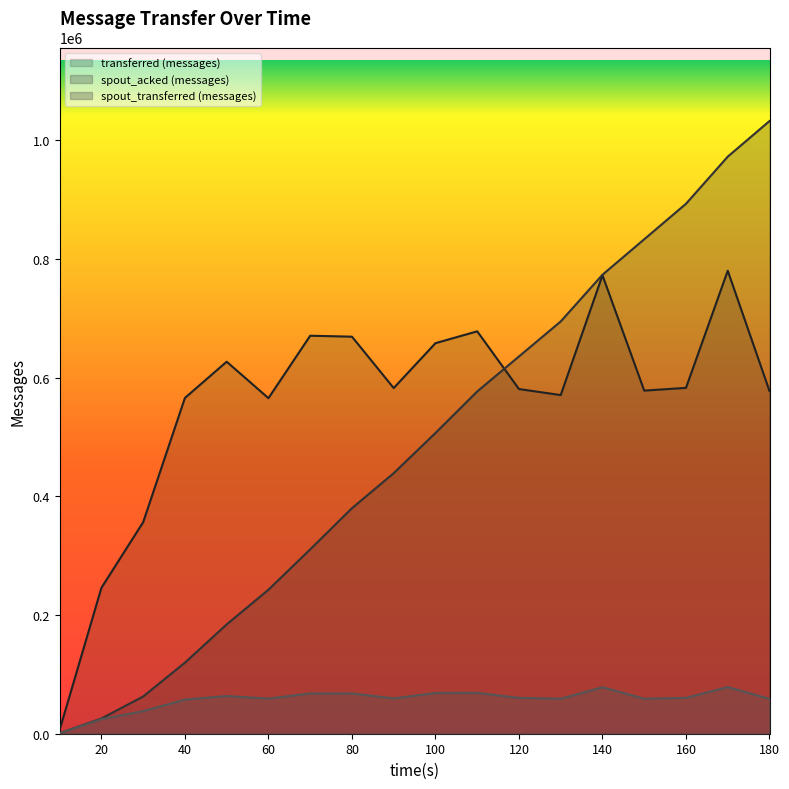

List the series in order of their peak value, highest first.

spout_acked (messages), transferred (messages), spout_transferred (messages)